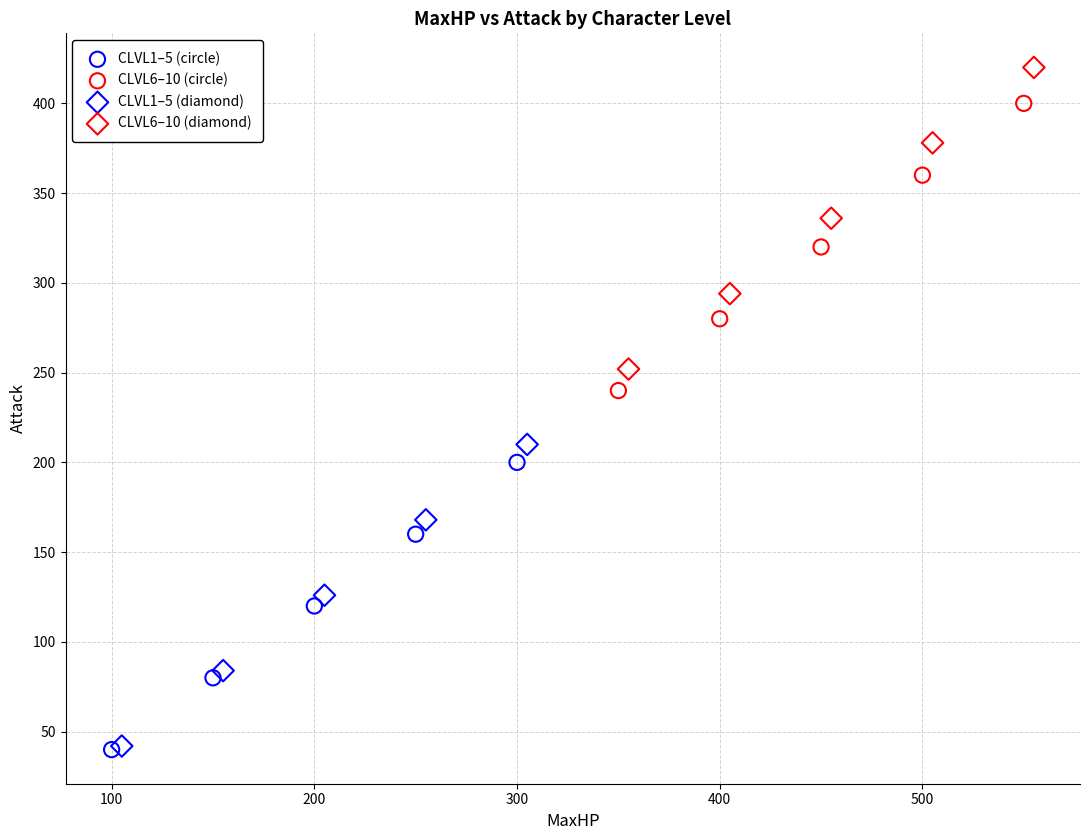

Which series reaches the maximum Y coordinate?

CLVL6–10 (diamond)